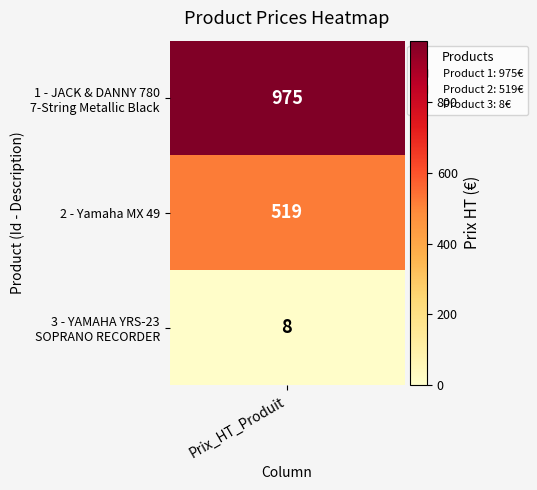

Is the value of 2 at 2 greater than the value of 1 at 1?

No